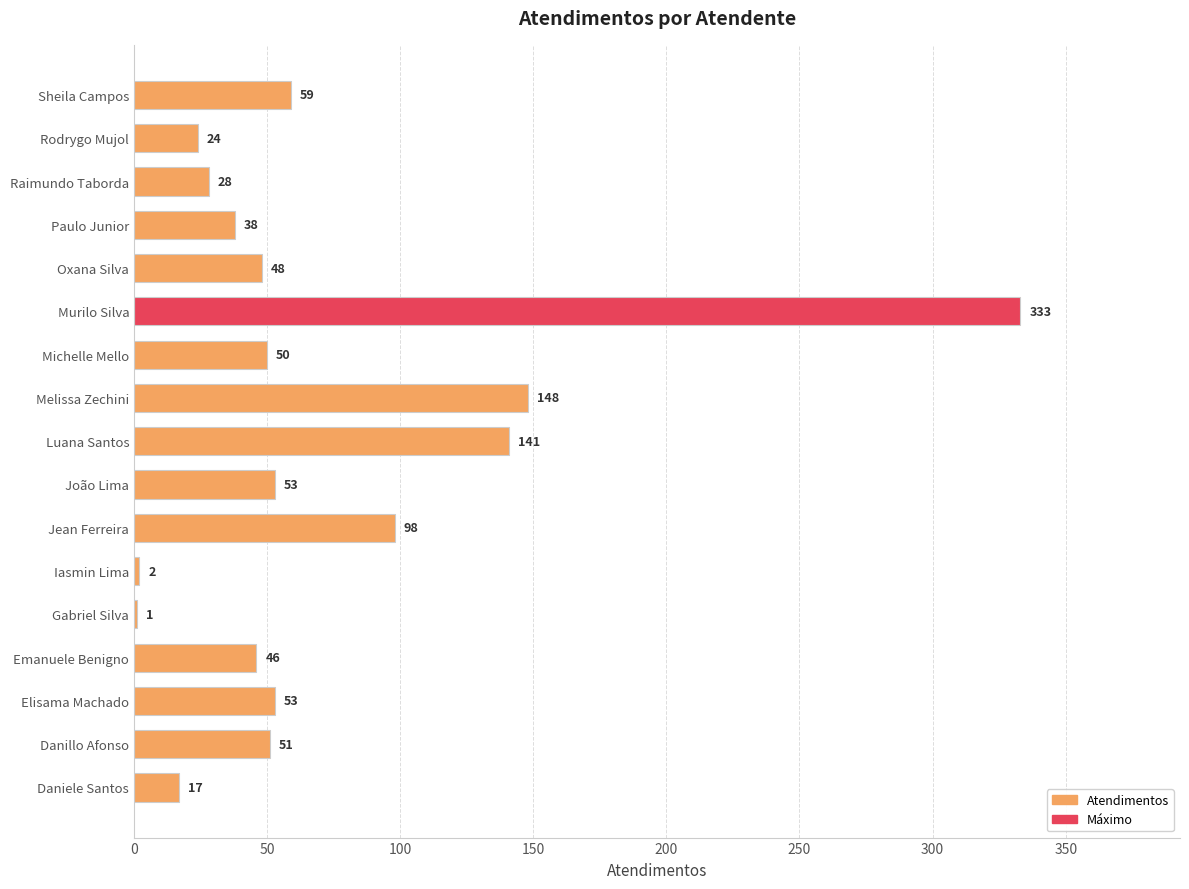

Reading bottom to top, list all the values displayed in this chart.

Daniele Santos=17	Danillo Afonso=51	Elisama Machado=53	Emanuele Benigno=46	Gabriel Silva=1	Iasmin Lima=2	Jean Ferreira=98	João Lima=53	Luana Santos=141	Melissa Zechini=148	Michelle Mello=50	Murilo Silva=333	Oxana Silva=48	Paulo Junior=38	Raimundo Taborda=28	Rodrygo Mujol=24	Sheila Campos=59